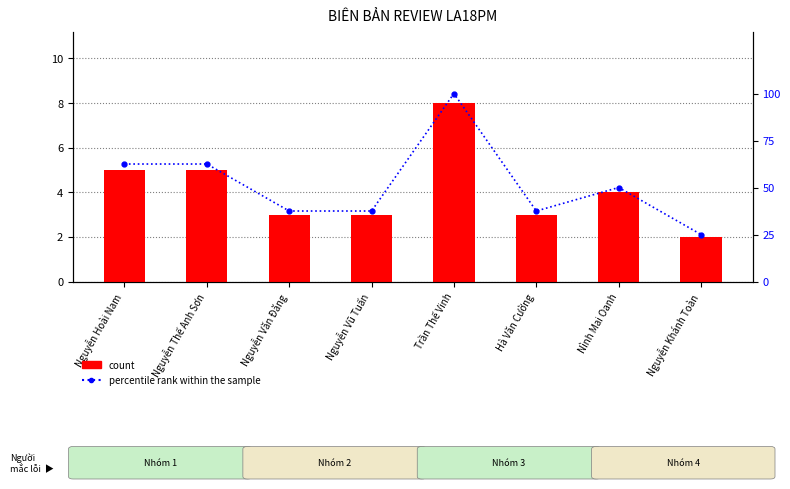

What is the total value across all series at Nguyễn Thế Anh Sơn?

67.5